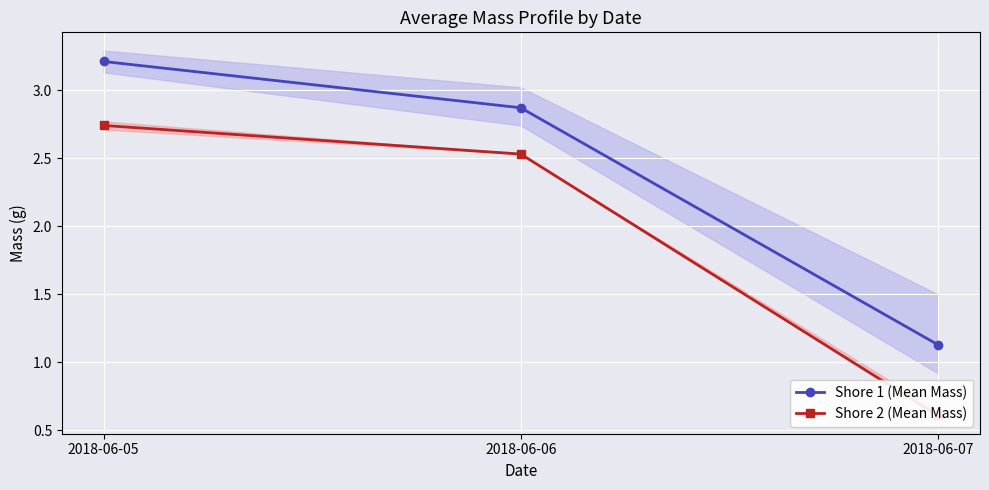

What is the value of the Shore 1 (Mean Mass) point at the 2nd from the left?

2.9